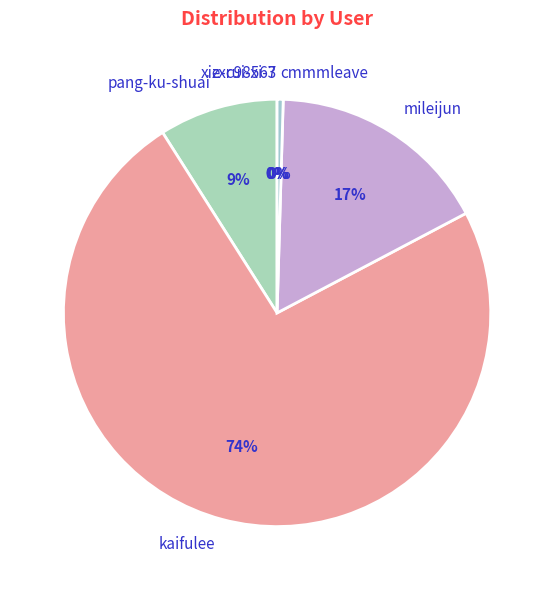

What is the largest slice in the pie chart?

kaifulee